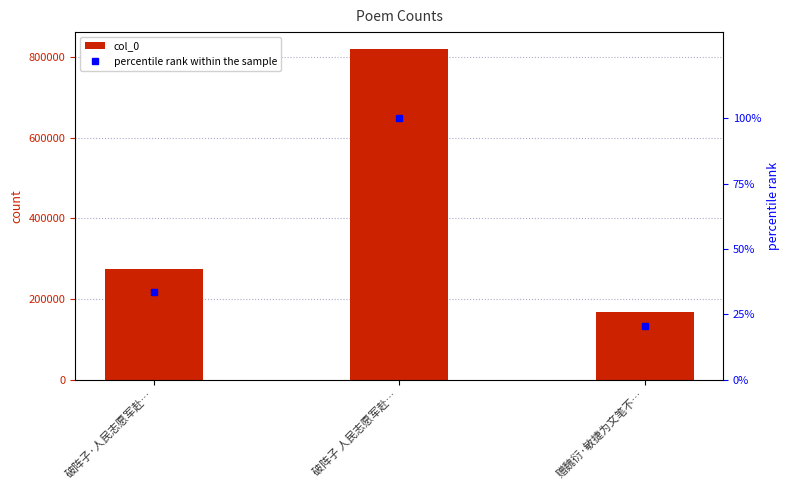

Is the value of col_0 at 破阵子·人民志愿军赴… greater than the value of percentile rank within the sample at 破阵子·人民志愿军赴…?

Yes